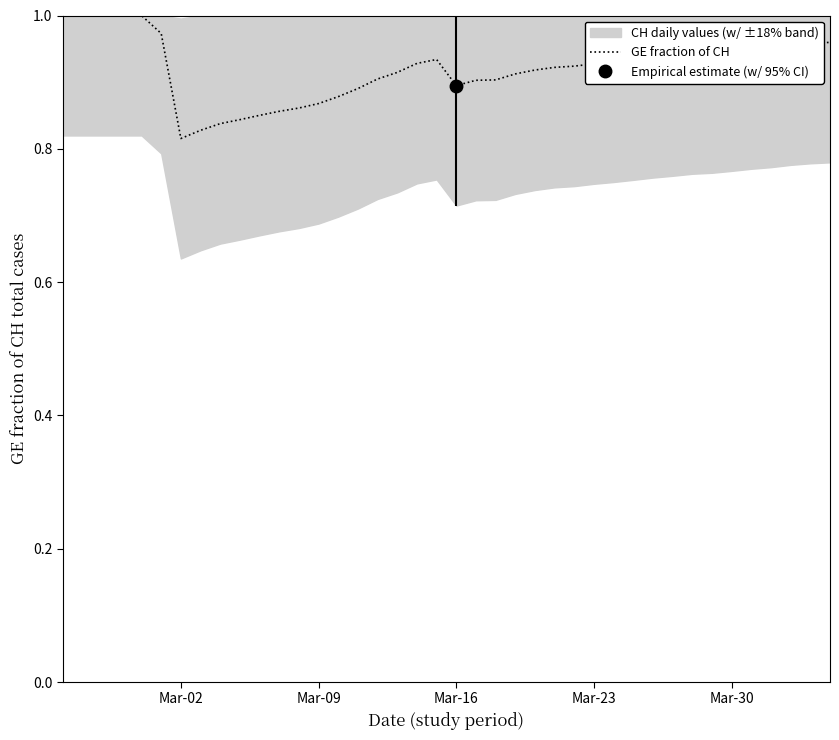

Reading left to right, transcribe all the data shown in this chart.

1.0	1.0	1.0	1.0	1.0	1.0	0.8	0.8	0.8	0.8	0.9	0.9	0.9	0.9	0.9	0.9	0.9	0.9	0.9	0.9	0.9	0.9	0.9	0.9	0.9	0.9	0.9	0.9	0.9	0.9	0.9	0.9	0.9	0.9	0.9	1.0	1.0	1.0	1.0	1.0